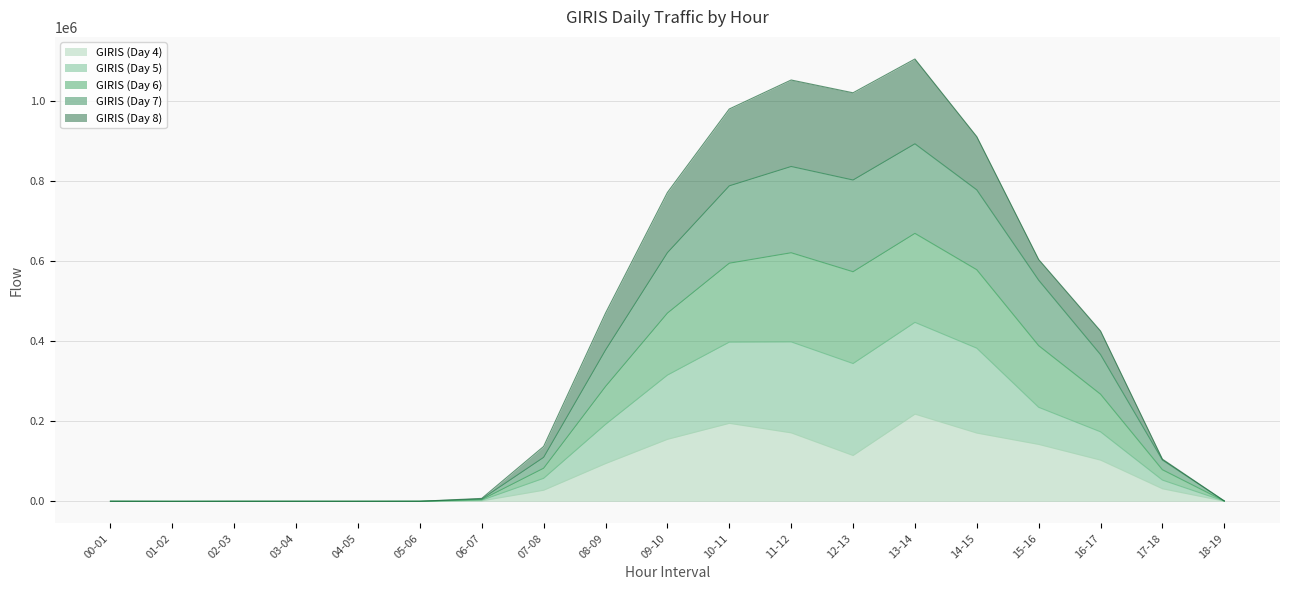

How many interior local peaks does the GIRIS (Day 4) series have?

3